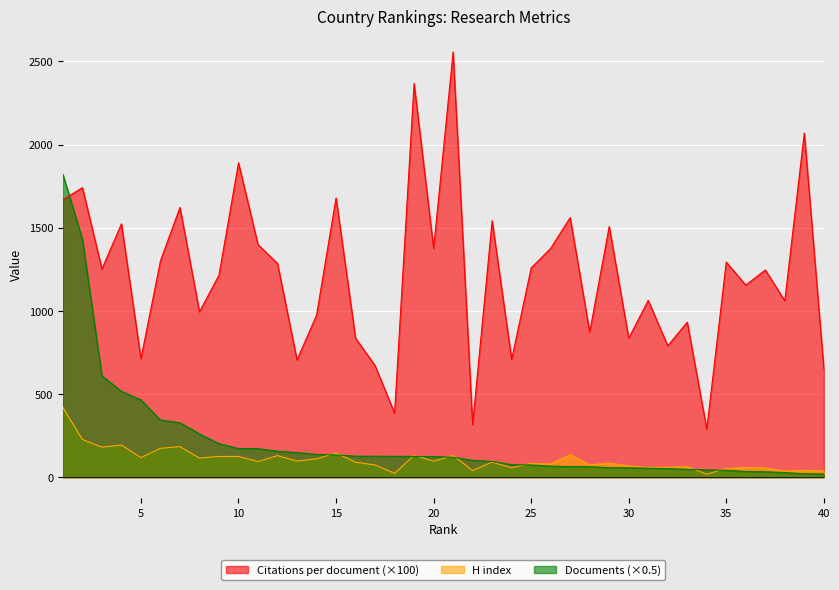

Which series has the widest spread of values?

Citations per document (×100)